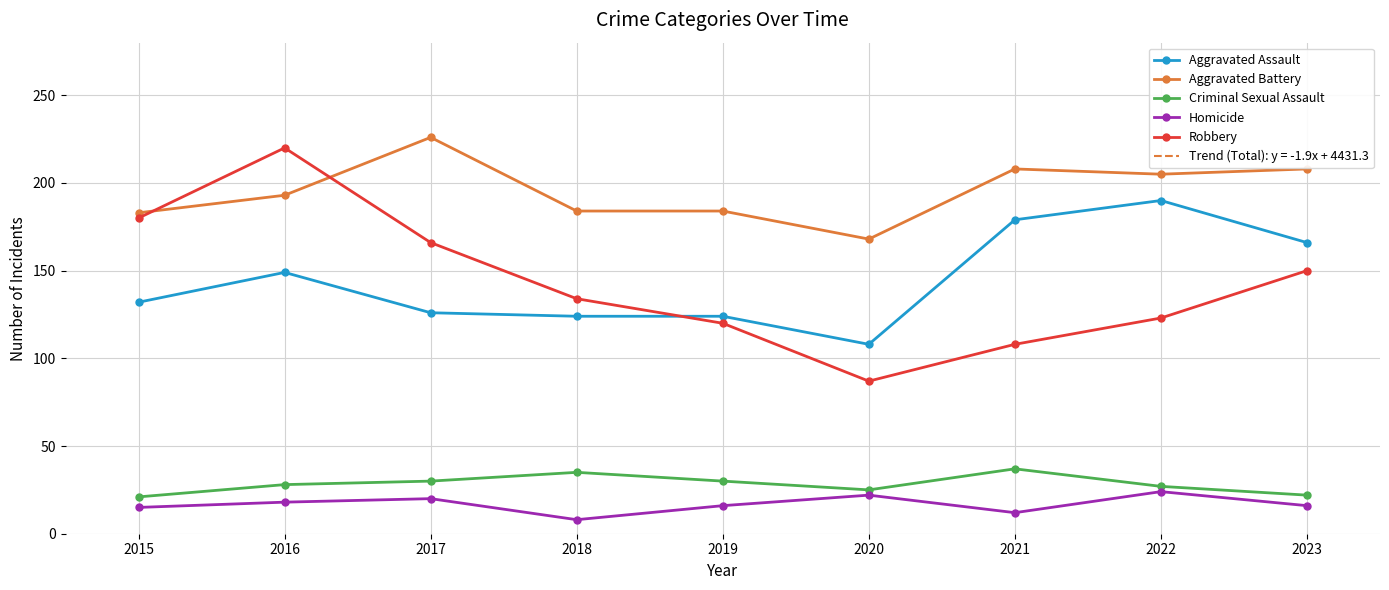

Reading right to left, transcribe all the data shown in this chart.

Aggravated Assault: 2023=166	2022=190	2021=179	2020=108	2019=124	2018=124	2017=126	2016=149	2015=132
Aggravated Battery: 2023=208	2022=205	2021=208	2020=168	2019=184	2018=184	2017=226	2016=193	2015=183
Criminal Sexual Assault: 2023=22	2022=27	2021=37	2020=25	2019=30	2018=35	2017=30	2016=28	2015=21
Homicide: 2023=16	2022=24	2021=12	2020=22	2019=16	2018=8	2017=20	2016=18	2015=15
Robbery: 2023=150	2022=123	2021=108	2020=87	2019=120	2018=134	2017=166	2016=220	2015=180